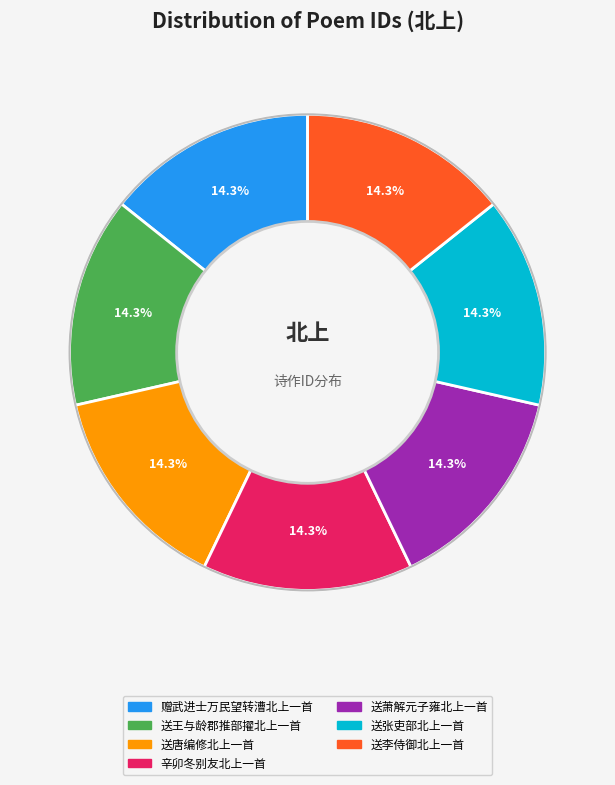

To the nearest percent, what portion does 送张吏部北上一首 represent?

14%